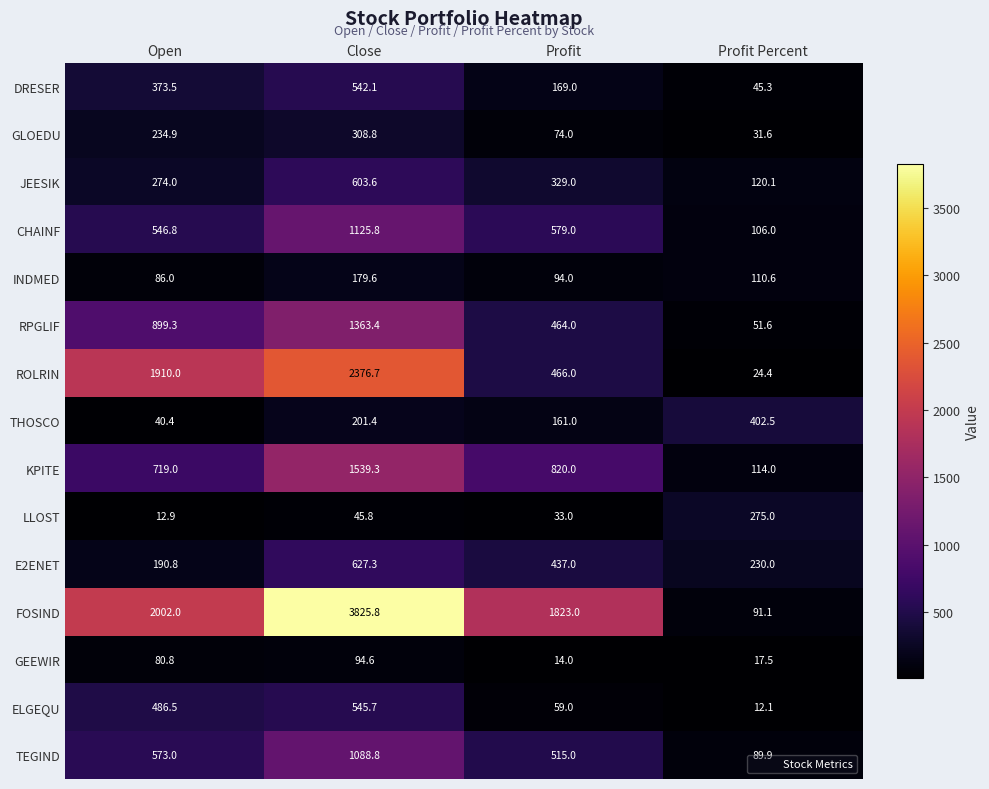

Rank the series at Profit Percent from highest to lowest value.

THOSCO, LLOST, E2ENET, JEESIK, KPITE, INDMED, CHAINF, FOSIND, TEGIND, RPGLIF, DRESER, GLOEDU, ROLRIN, GEEWIR, ELGEQU